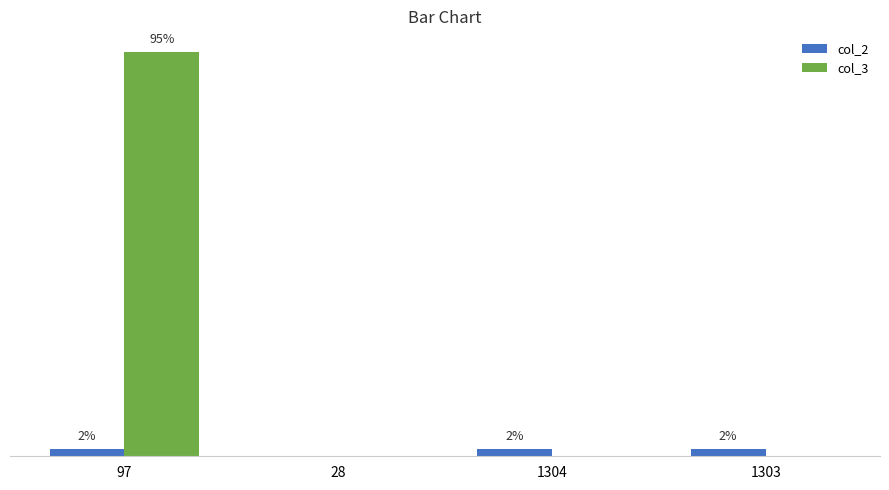

What are all the series names shown in the legend?

col_2, col_3